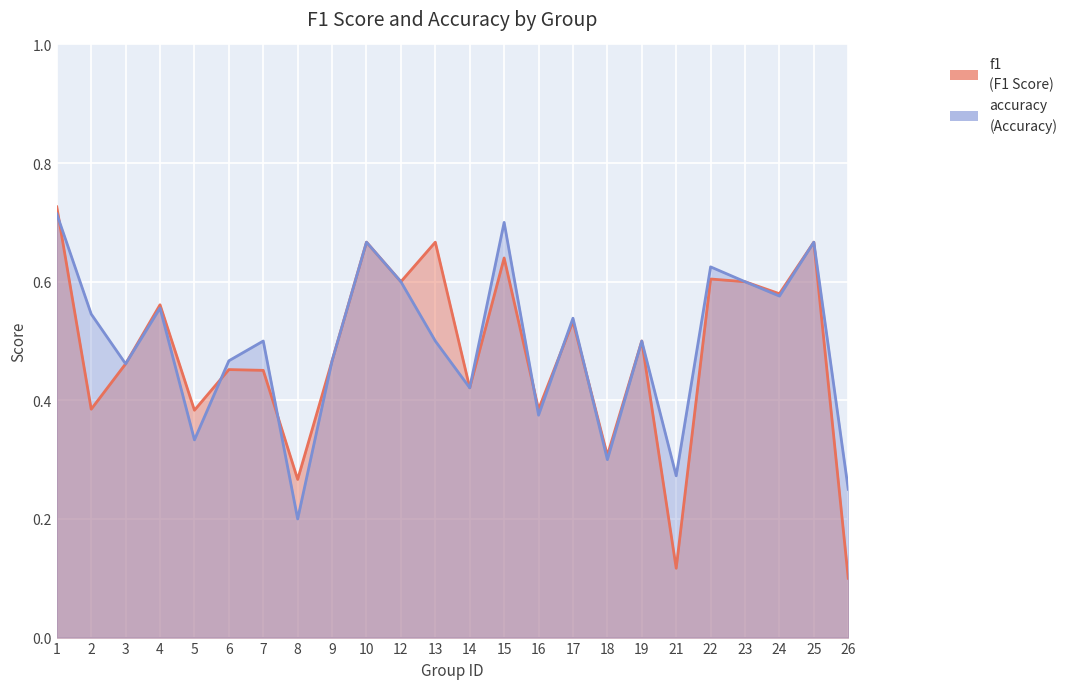

True or false: accuracy has more than 2 points higher than both neighbors.

True